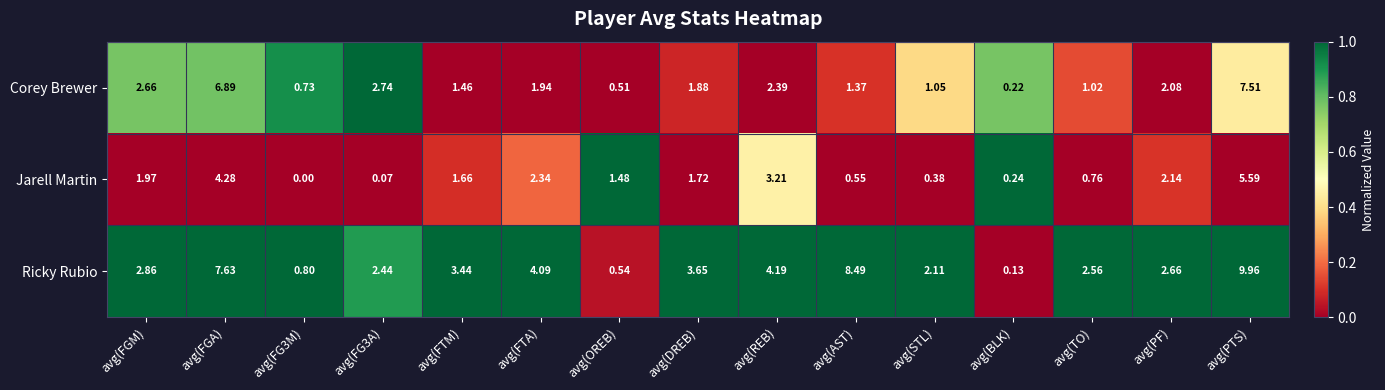

Which category has the highest value across all series?

avg(PTS)